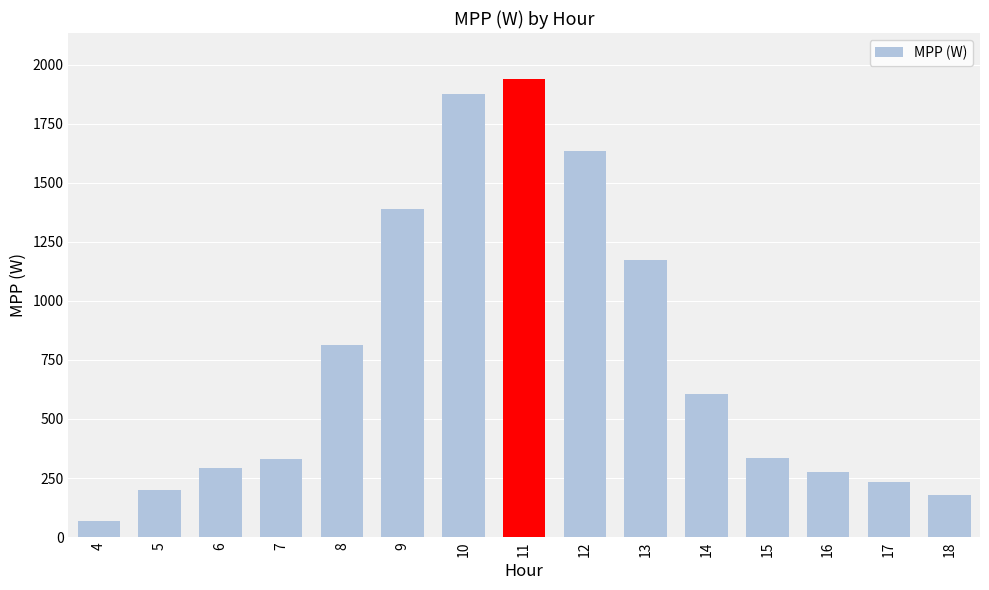

Does the chart contain stacked bars?

No